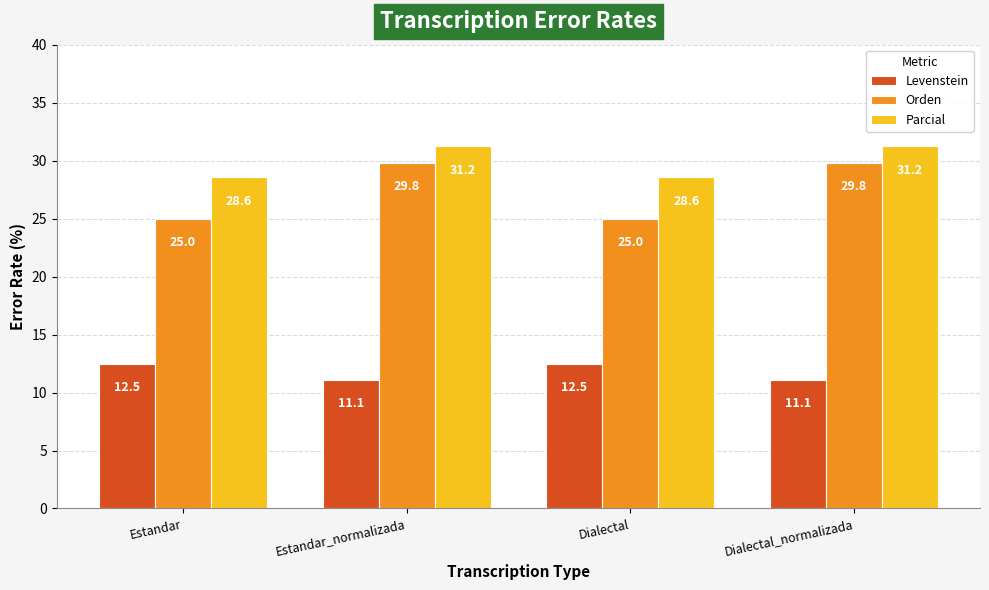

True or false: Levenstein has a value of 7.1 at Estandar_normalizada.

False